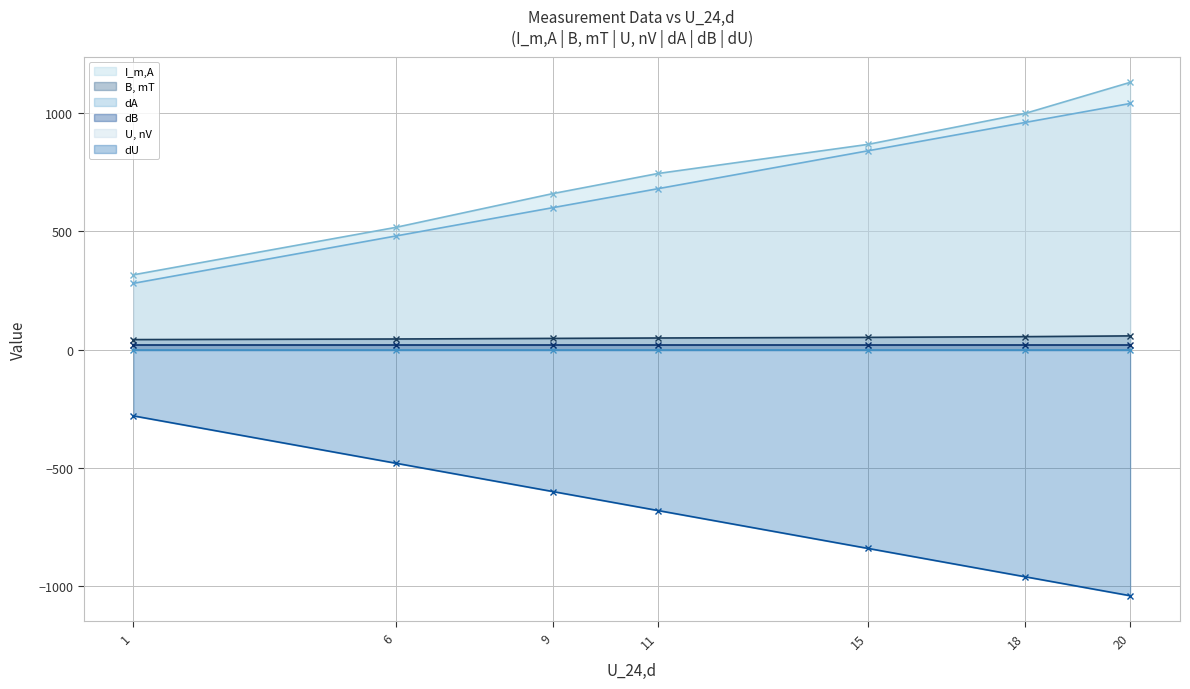

Does the chart have visible grid lines?

Yes